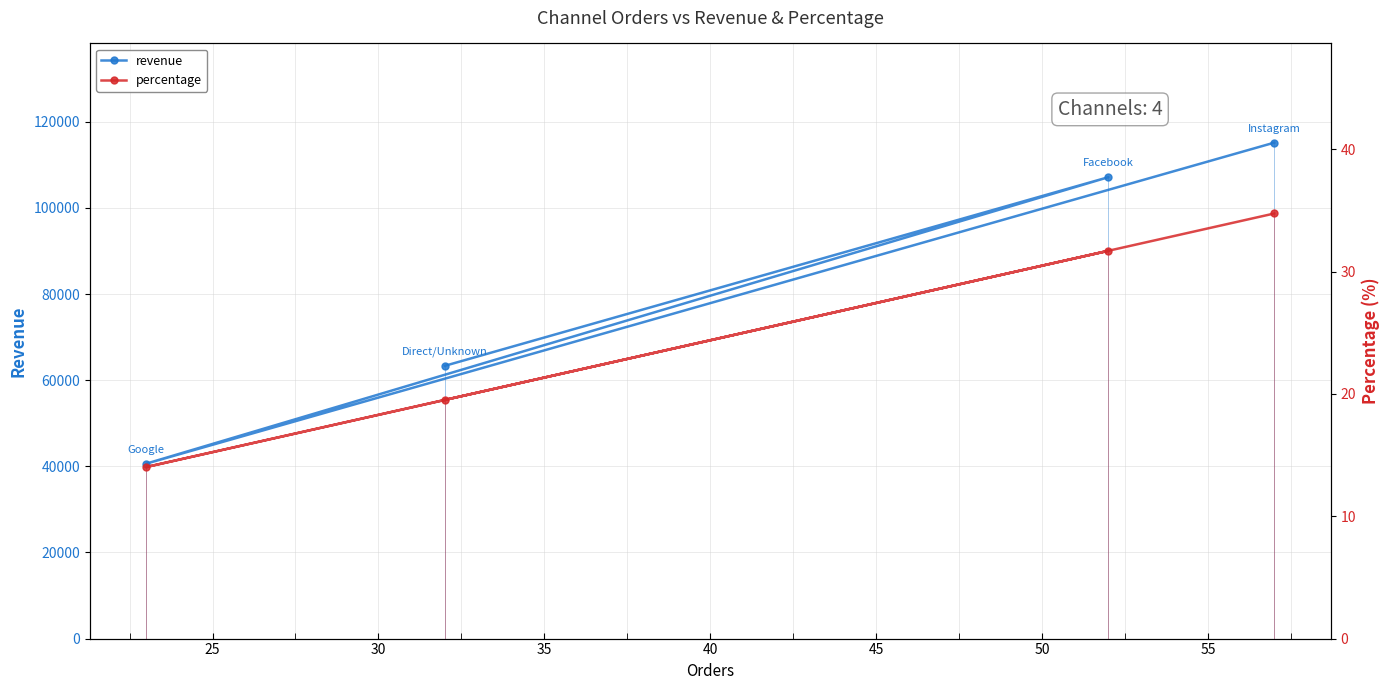

Does the chart display data point markers on the line(s)?

Yes